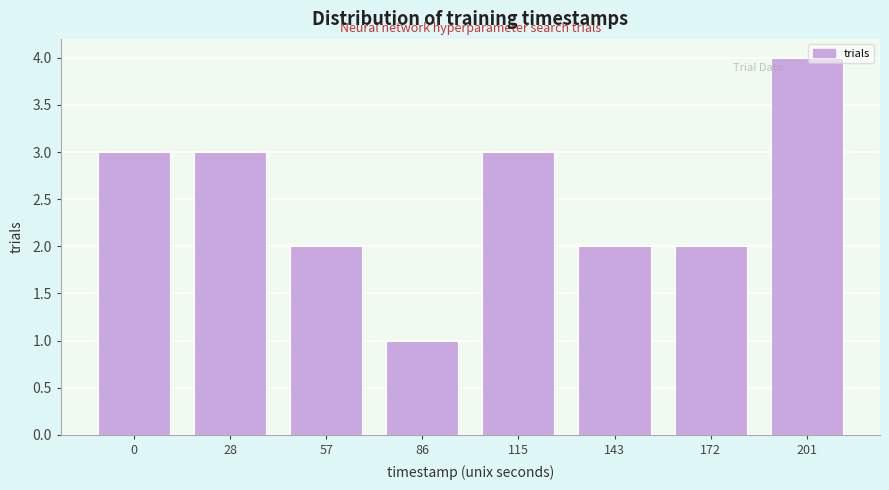

Reading left to right, extract all data points from this chart.

3	3	2	1	3	2	2	4